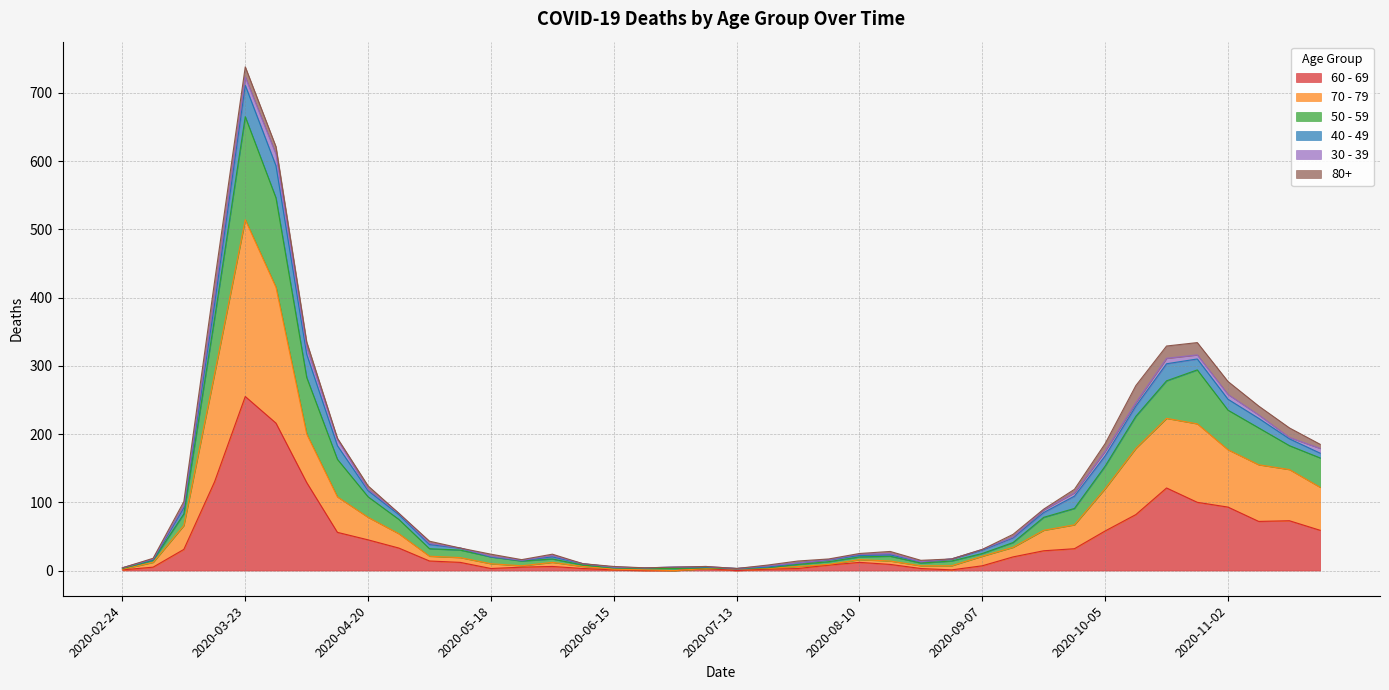

At which category is the sum across all series the highest?

2020-03-23